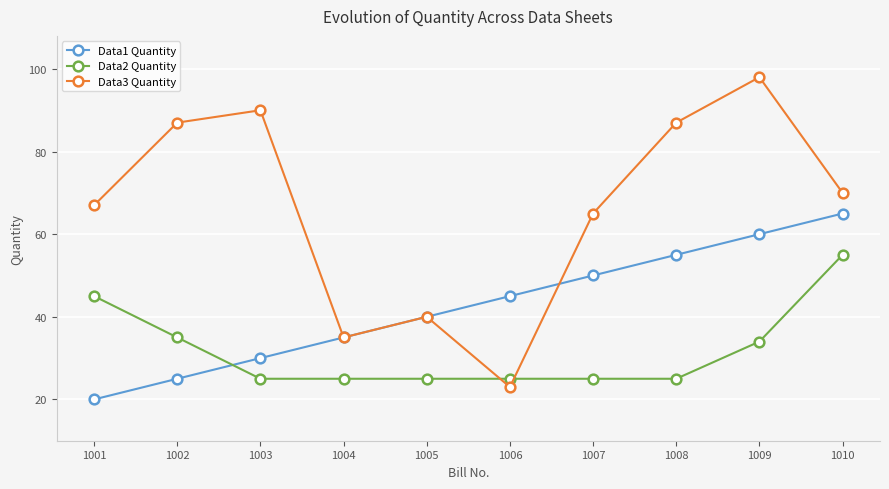

What is the greatest value displayed?

98